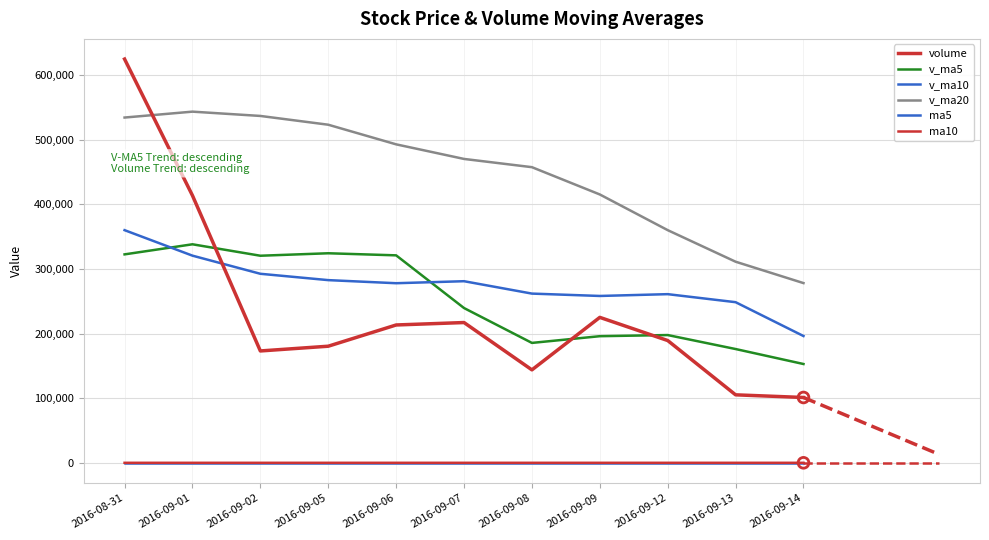

Is this an area chart (filled region under the line)?

No